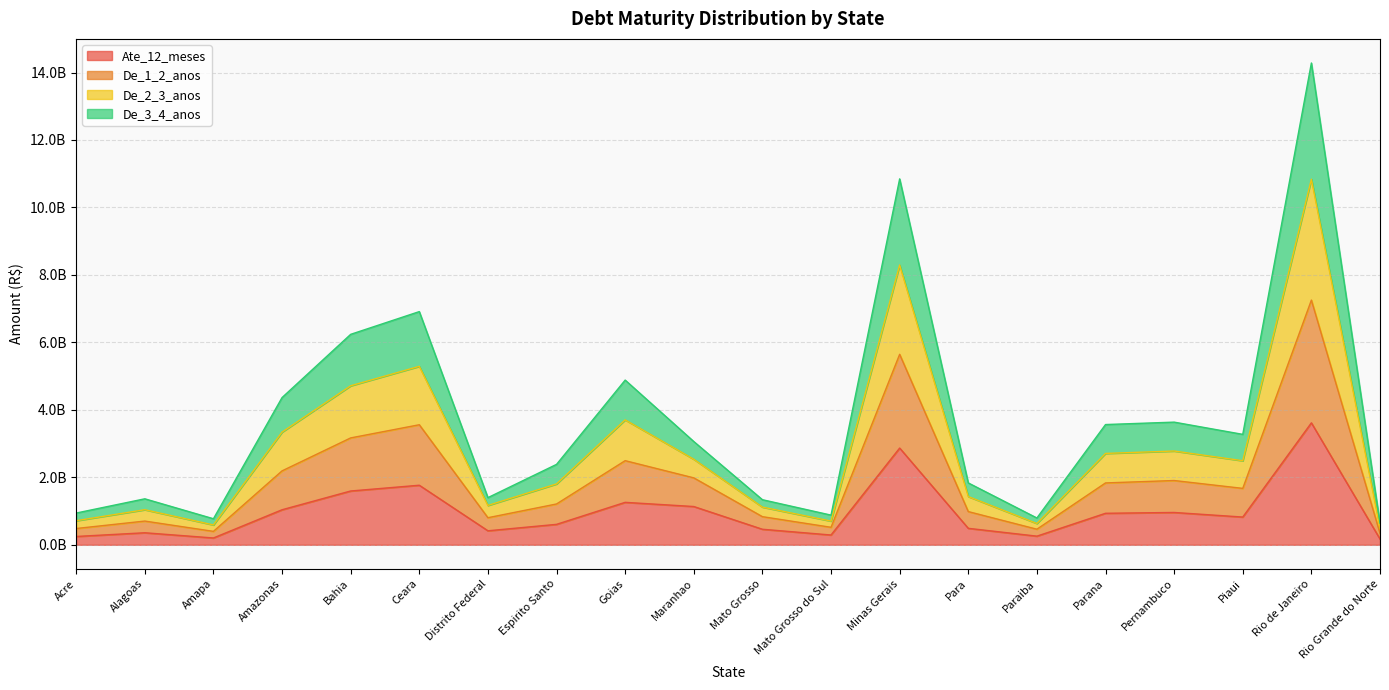

Does the chart have visible grid lines?

Yes